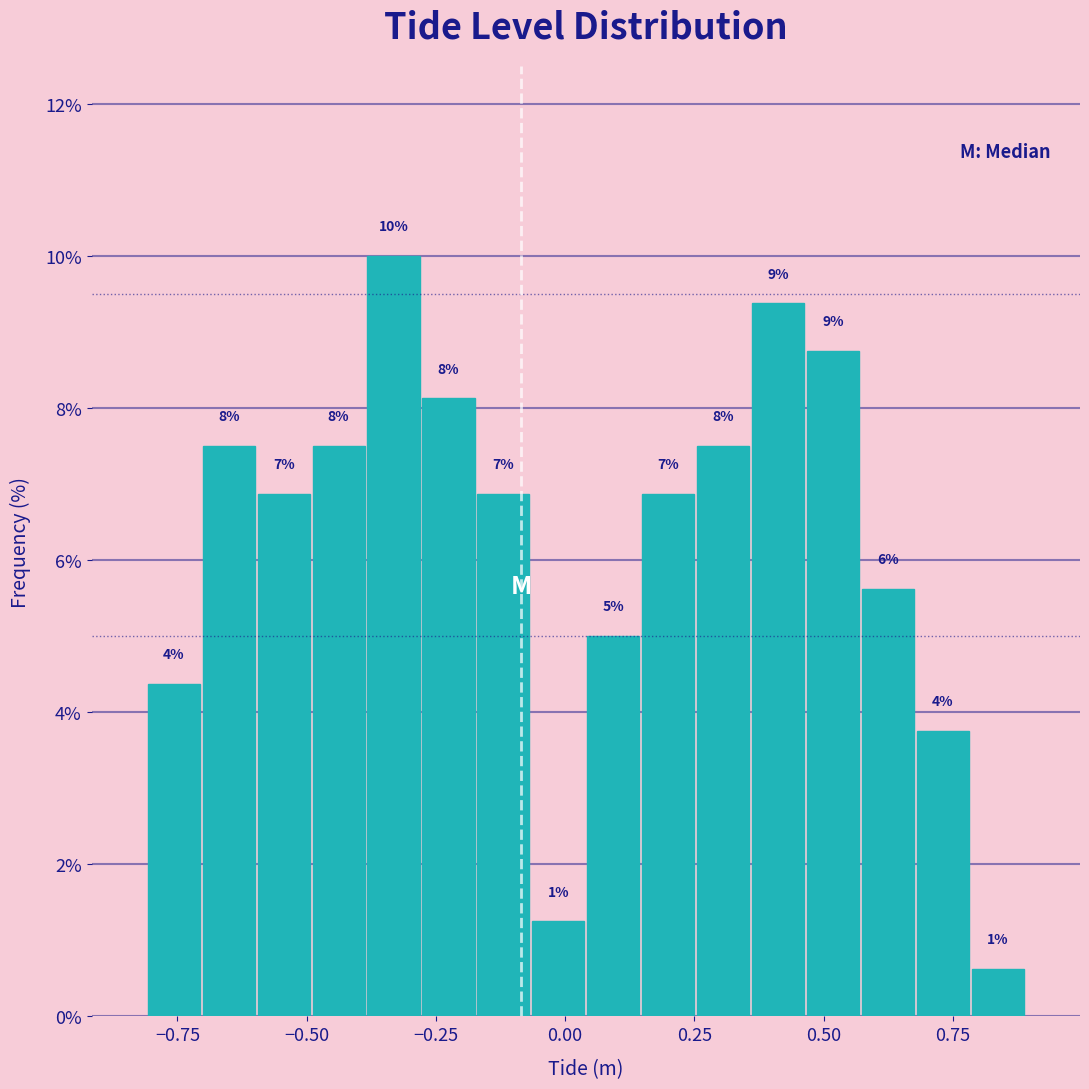

Read against the x-axis, roughly where is the centre of the tallest bar?

-0.35